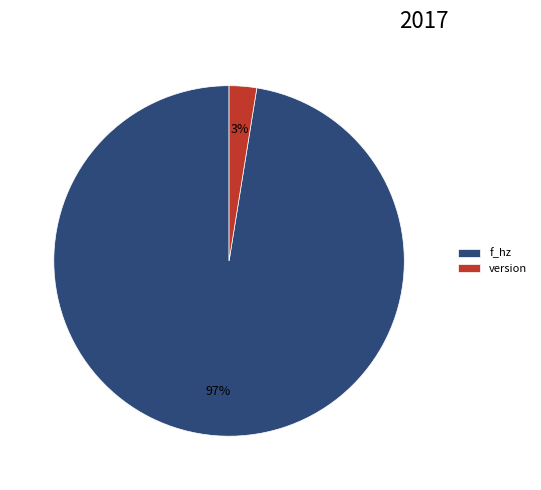

Combined, do f_hz and version account for over 50%?

Yes